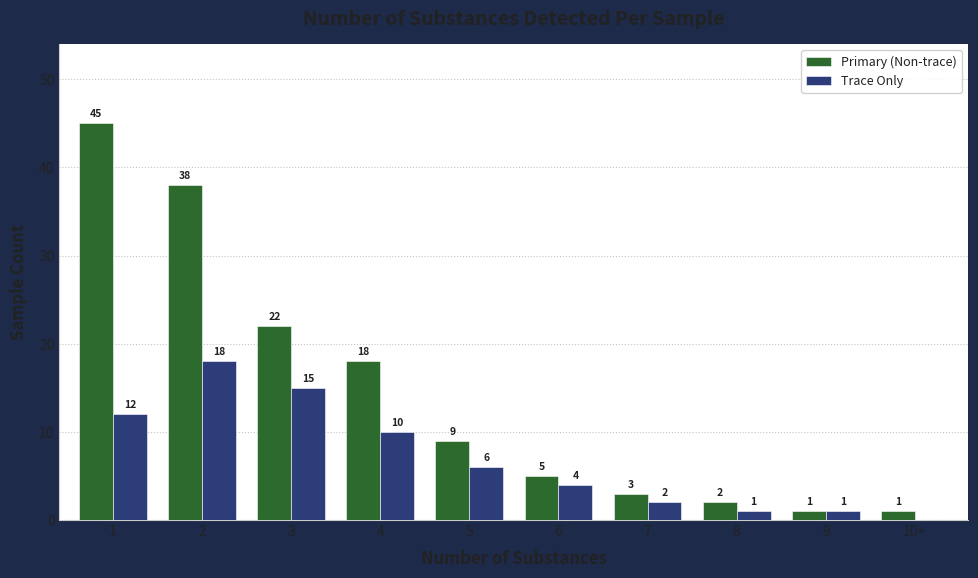

Is the value of Primary (Non-trace) at 10+ greater than the value of Trace Only at 2?

No